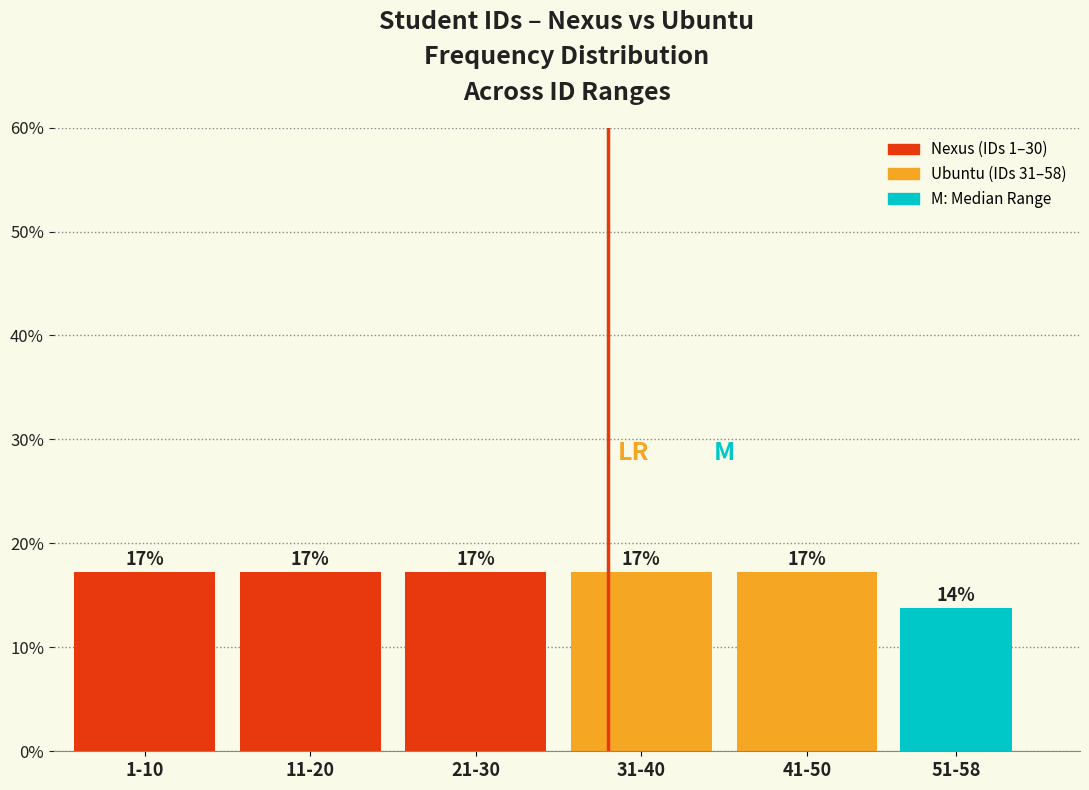

Does the chart contain any negative values?

No